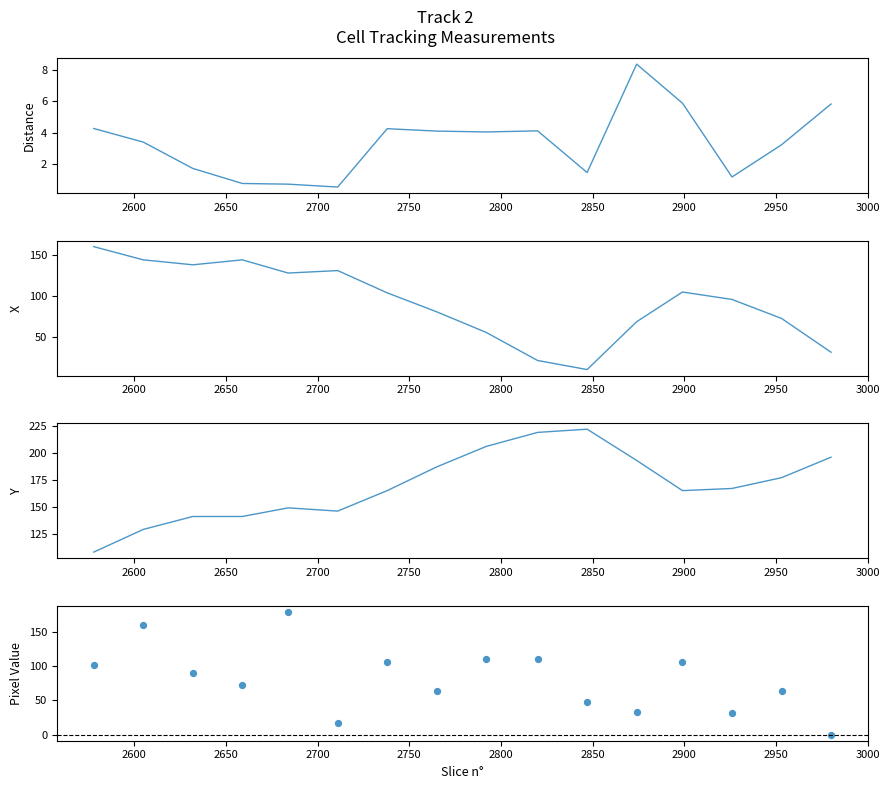

Which series contains the highest Y value?

Y